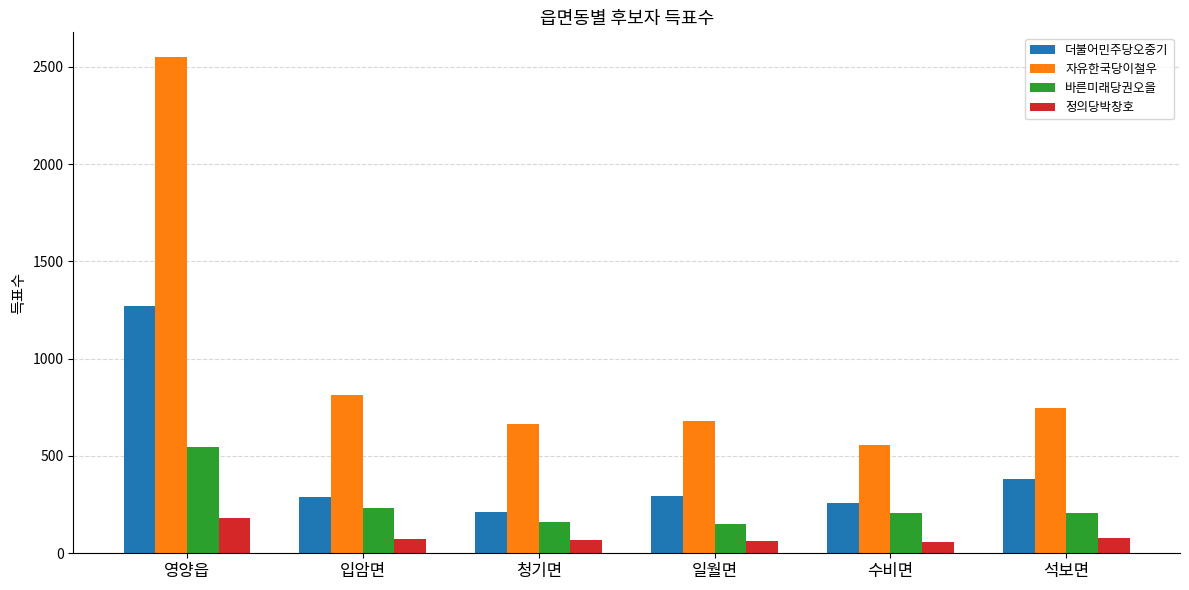

What is the difference between the highest and lowest values at 영양읍?

2367